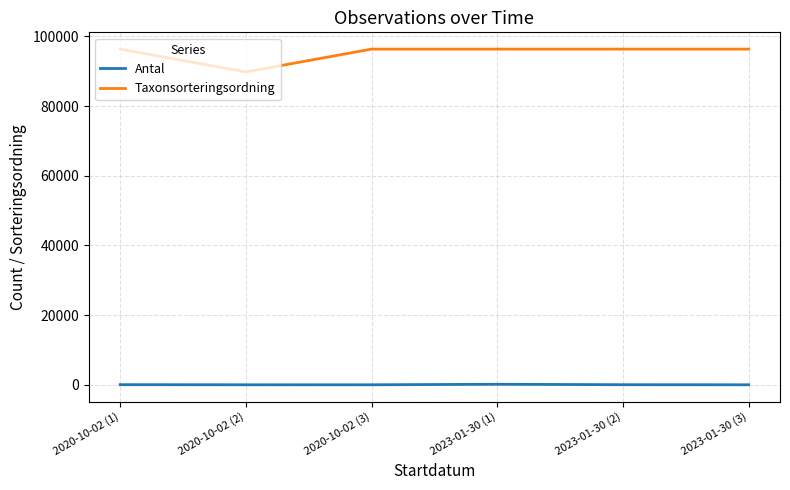

The value of Taxonsorteringsordning at 2020-10-02 (1) is 96334. True or false?

True